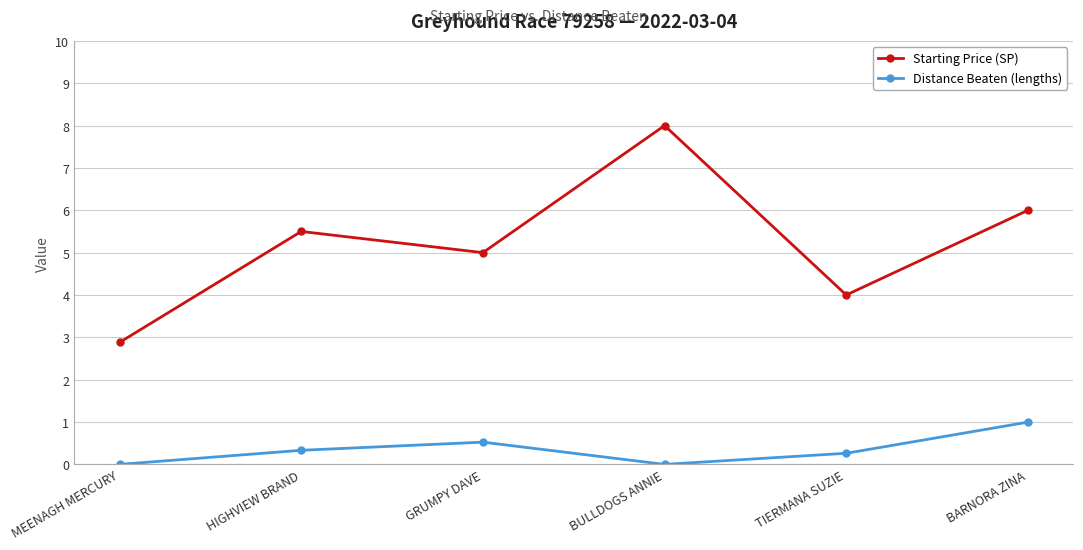

How many lines are shown in the chart?

2